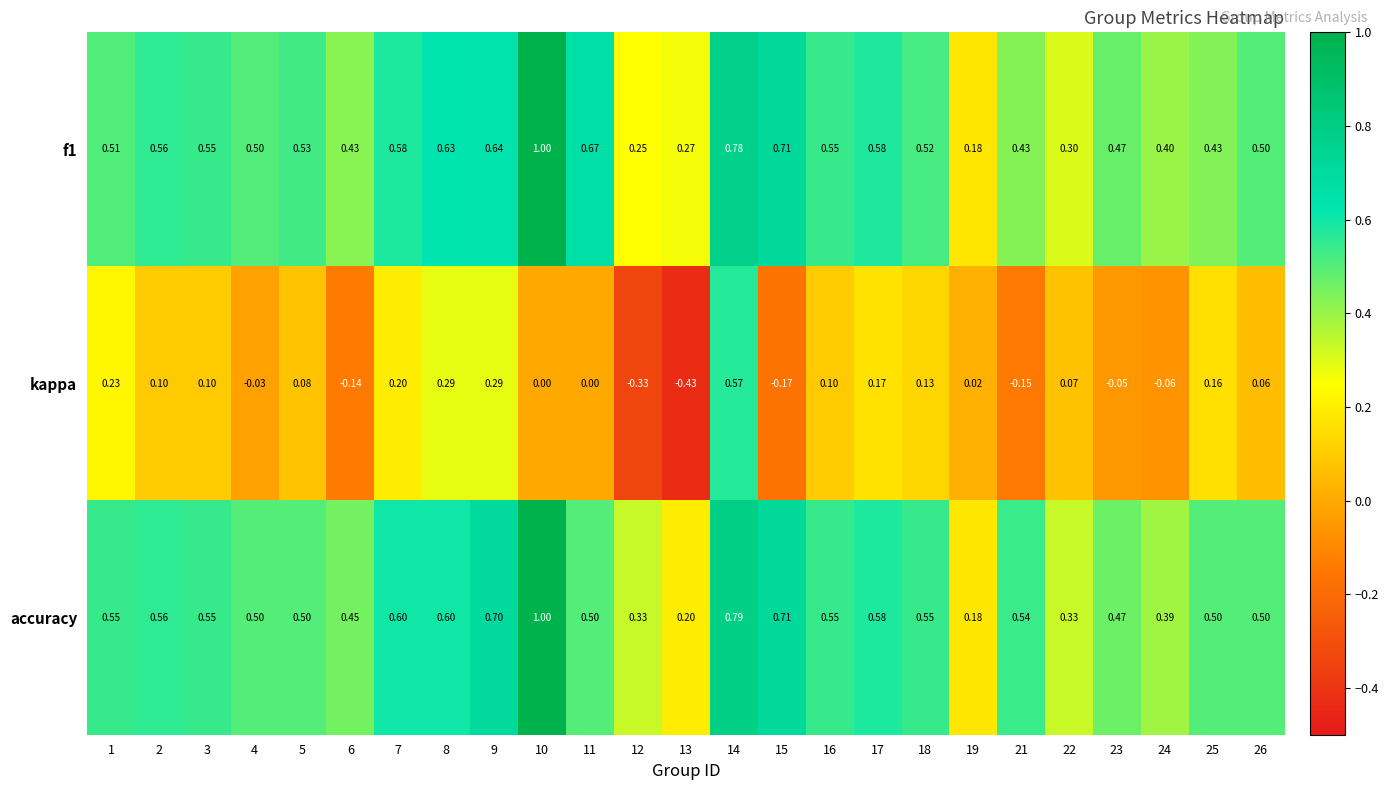

Which series has the largest range (max minus min)?

kappa